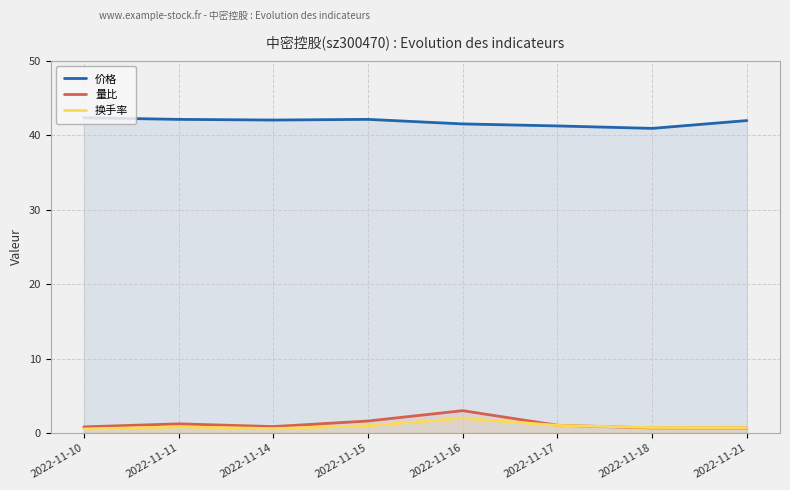

The value of 换手率 at 2022-11-10 is 0.5. True or false?

True